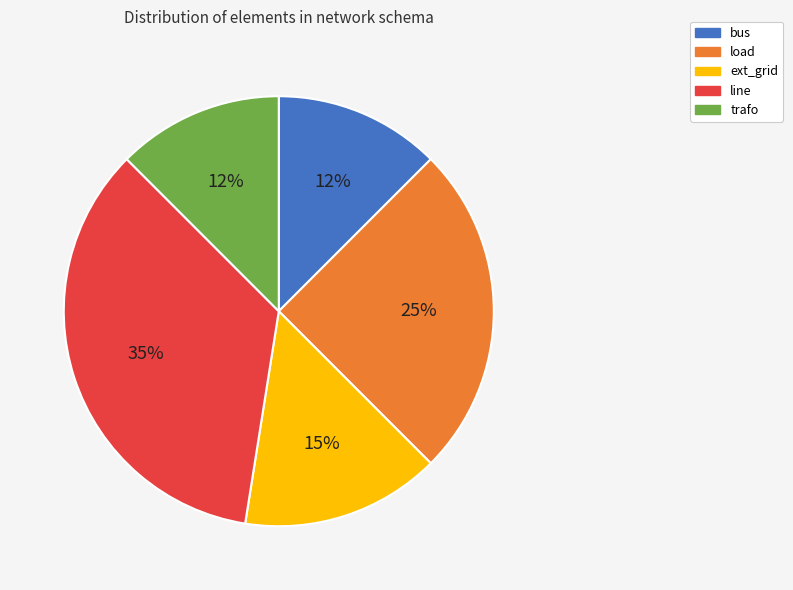

Which has a higher value, trafo or ext_grid?

ext_grid